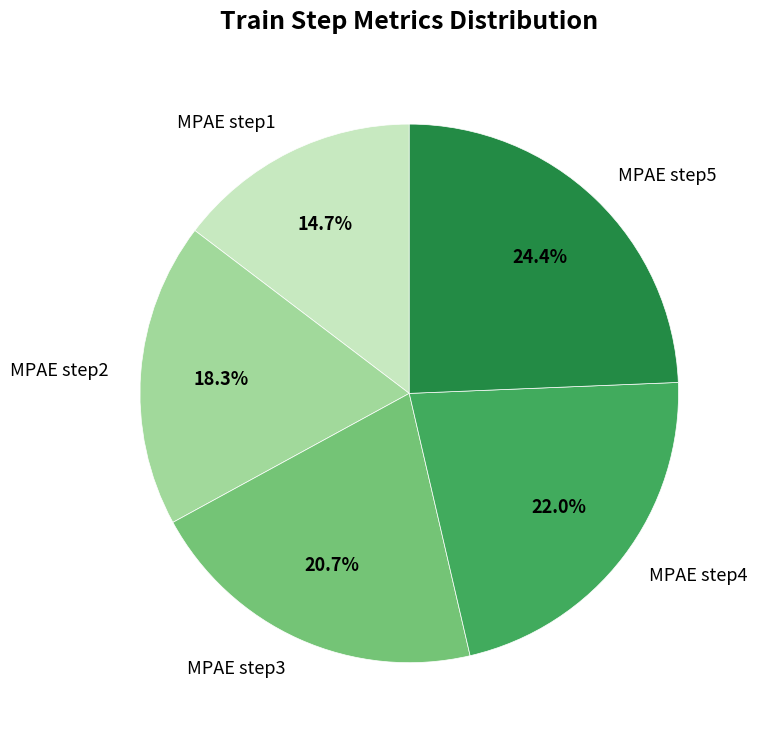

What percentage is the MPAE step2 slice, to the nearest percent?

18%